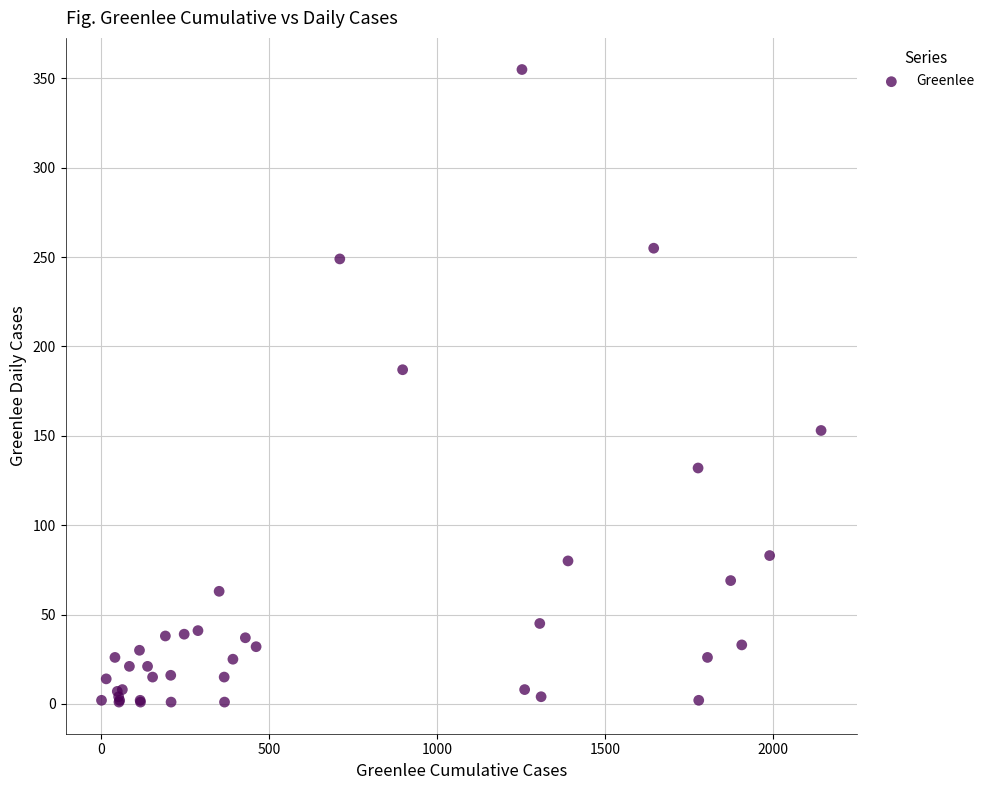

What Y value in the scatter plot is closest to 178?

187